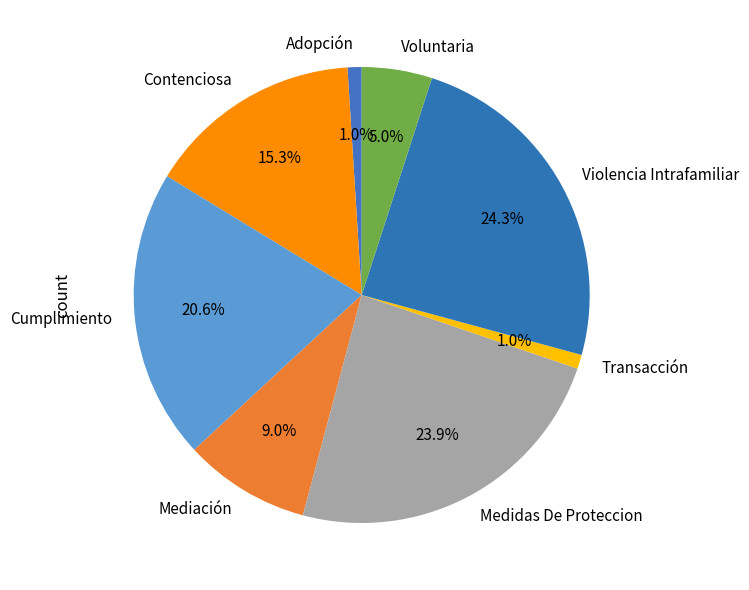

Count the number of slices in the pie.

8